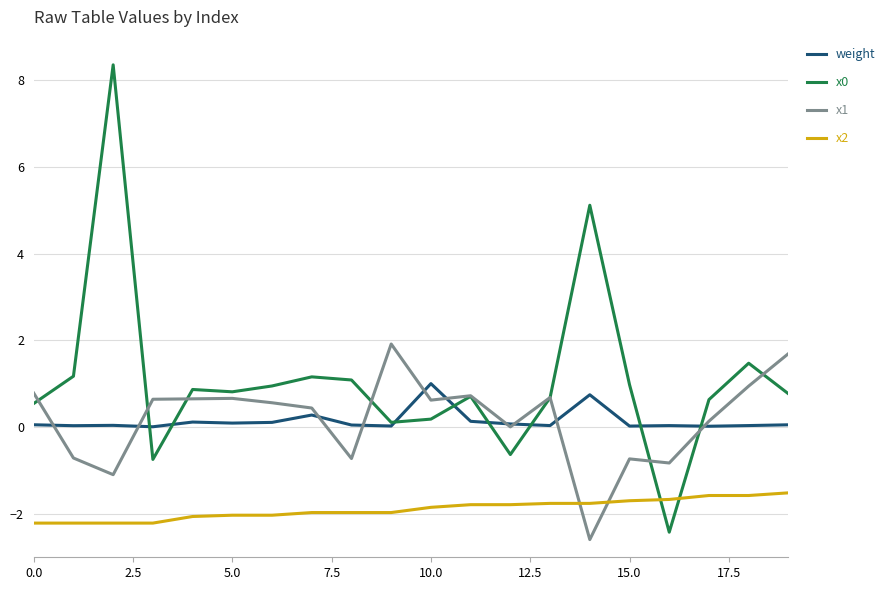

What is the lowest value of the x2 series?

-2.2